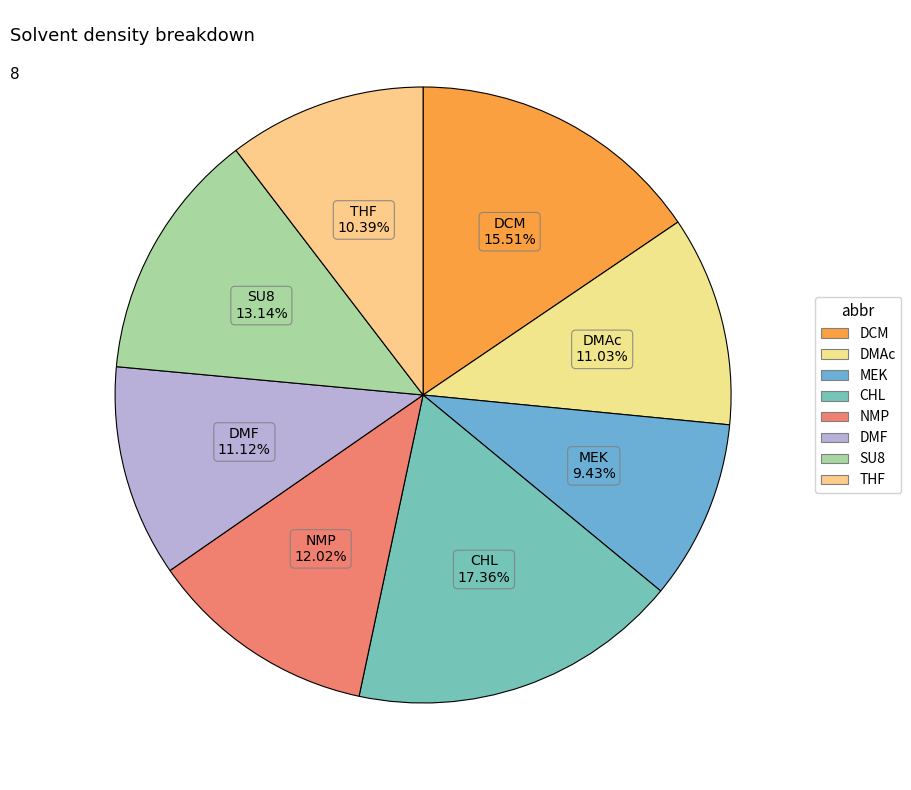

What is the largest slice in the pie chart?

CHL